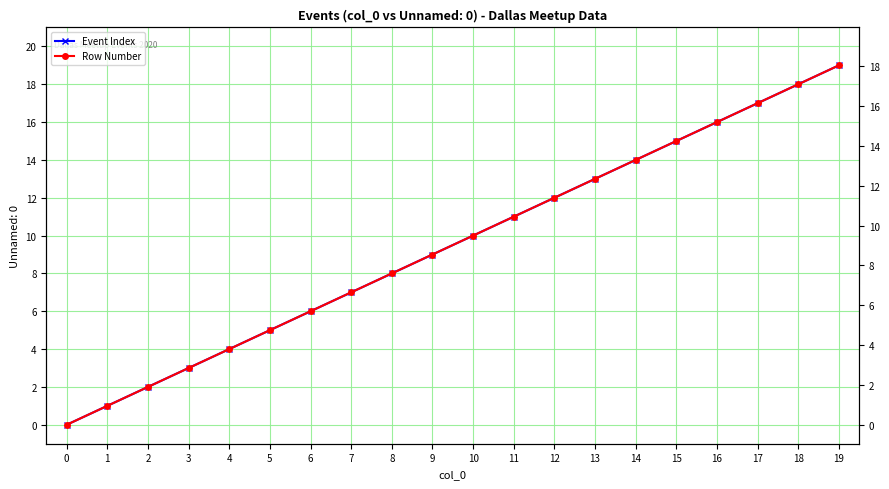

True or false: Row Number and Event Index intersect in this chart.

False